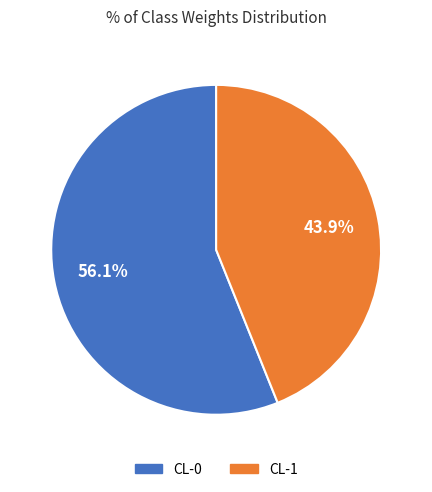

To the nearest percent, what is the difference between the largest and smallest slice percentages?

12%